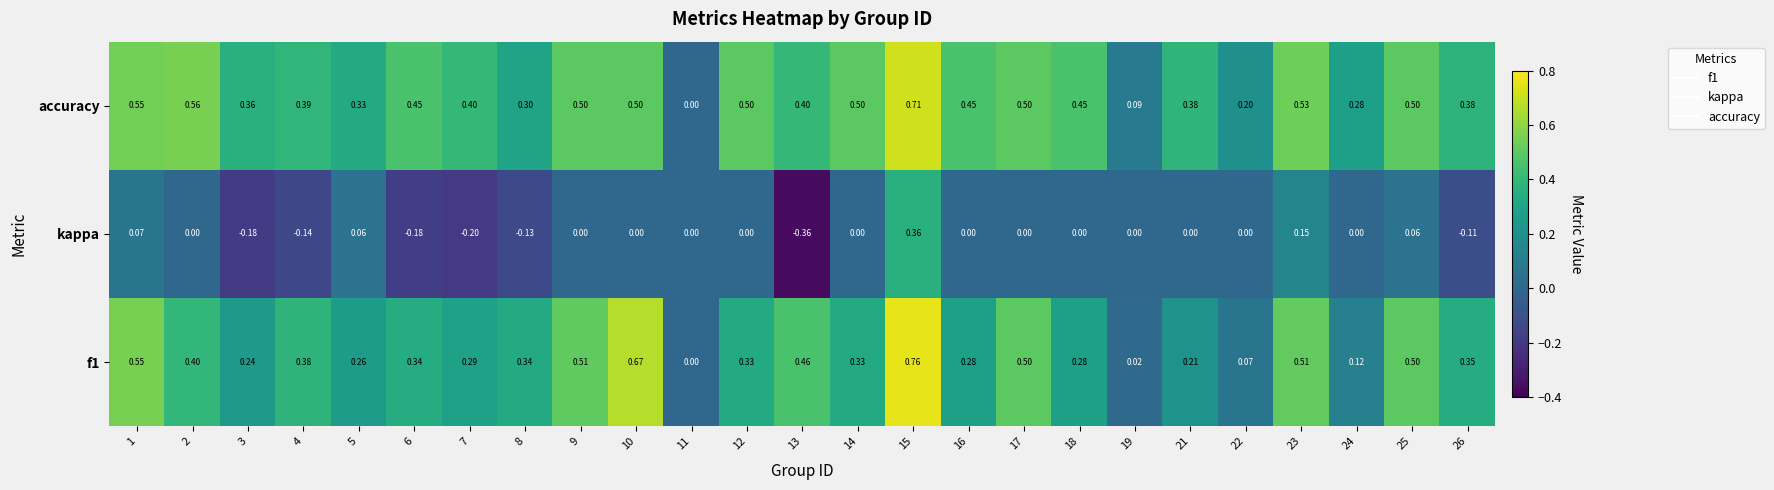

Which series has the widest spread of values?

f1